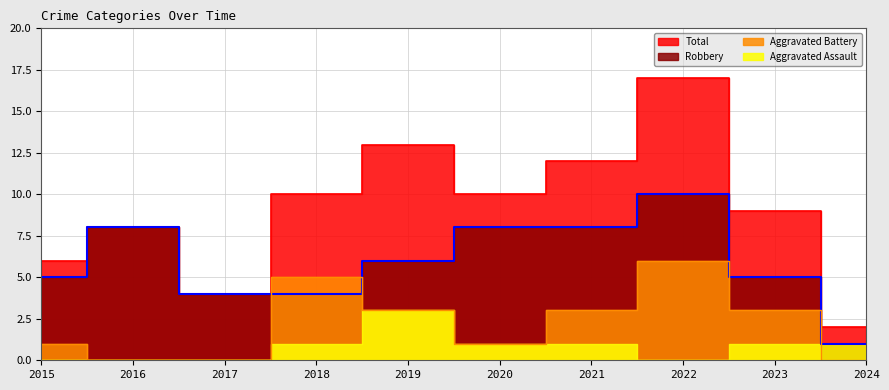

How many values in the Total series are below 10?

5